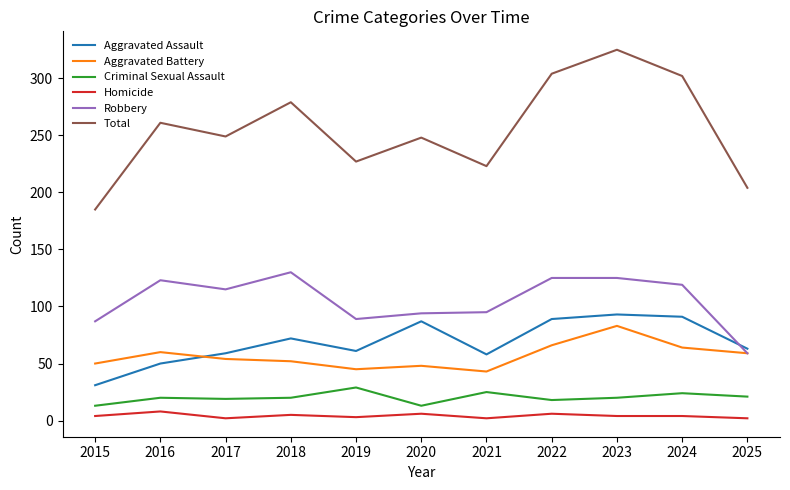

The value of Robbery at 2017 is 115. True or false?

True